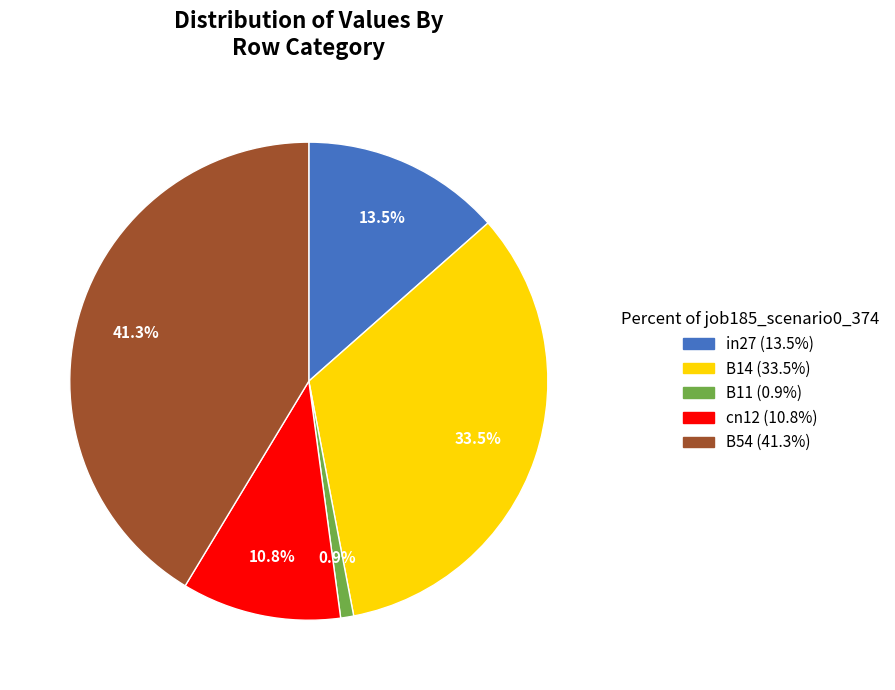

True or false: B54 accounts for 36% of the total.

False